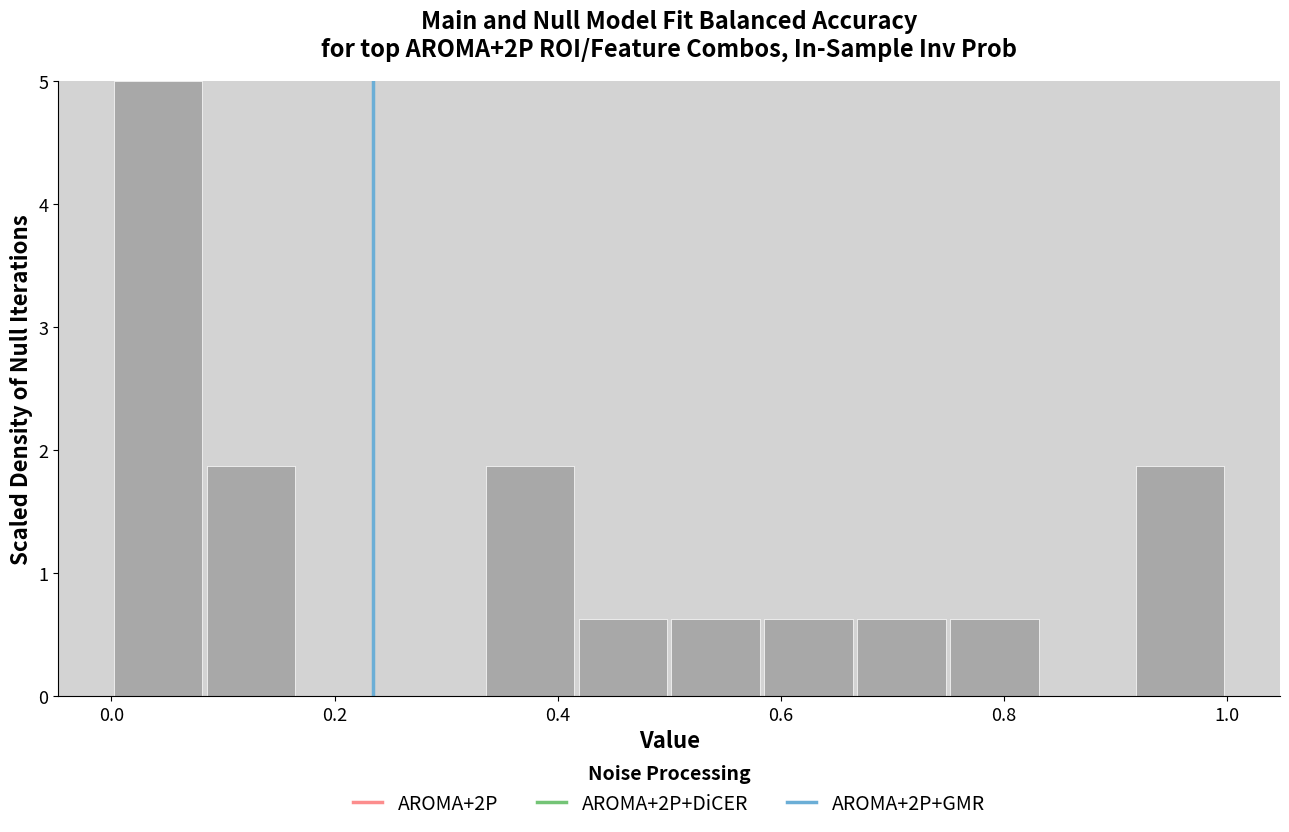

Reading left to right, list every bar in this chart as the range it spans on the x-axis followed by its height. Neither the bar edges nor the heights are printed on the chart, so give them approximately, as read against the axes.

0.00 to 0.08: 5.0
0.08 to 0.16: 1.9
0.16 to 0.26: 0
0.26 to 0.34: 0
0.34 to 0.42: 1.9
0.42 to 0.50: 0.6
0.50 to 0.58: 0.6
0.58 to 0.66: 0.6
0.66 to 0.76: 0.6
0.76 to 0.84: 0.6
0.84 to 0.92: 0
0.92 to 1.00: 1.9